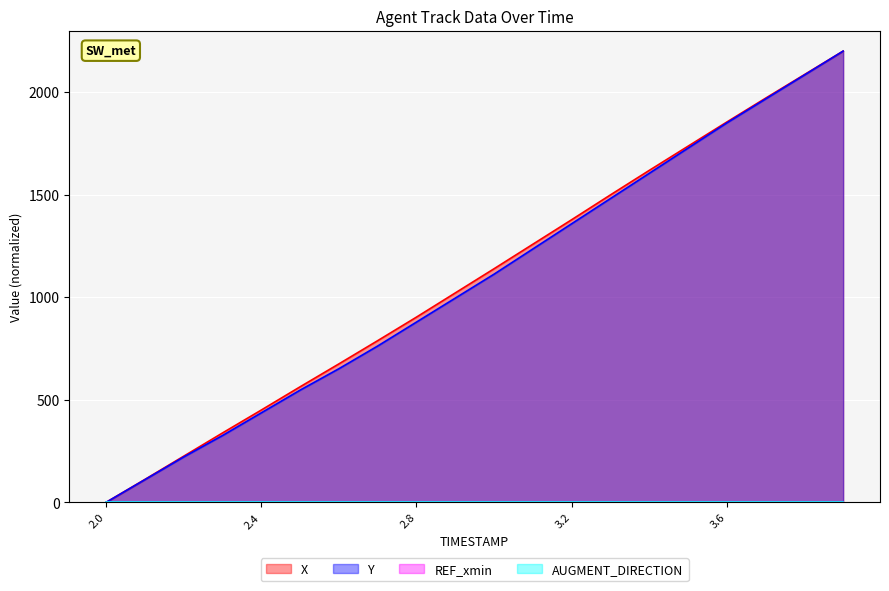

What is the difference between the highest and lowest values at 3.2?

19.6